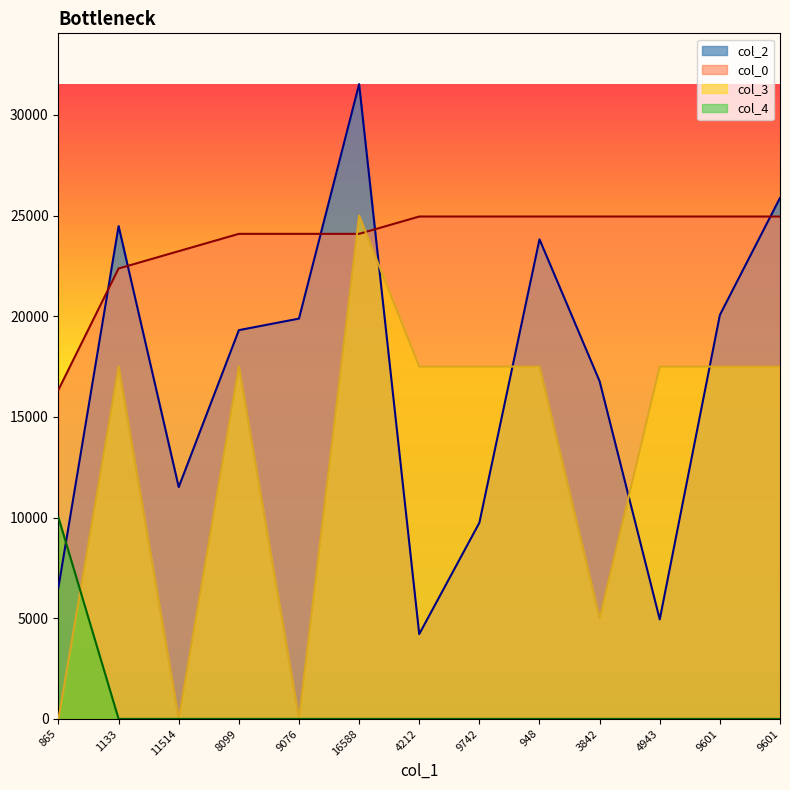

Reading left to right, what are all the values shown in this chart?

col_2: 6544.0	24477.0	11514.0	19309.0	19883.0	31529.0	4212.0	9742.0	23820.0	16770.0	4943.0	20063.0	25878.0
col_0: 16348.2	22371.2	23231.6	24092.0	24092.0	24092.0	24952.5	24952.5	24952.5	24952.5	24952.5	24952.5	24952.5
col_3: 0.0	17500.0	0.0	17500.0	0.0	25000.0	17500.0	17500.0	17500.0	5000.0	17500.0	17500.0	17500.0
col_4: 10000.0	0.0	0.0	0.0	0.0	0.0	0.0	0.0	0.0	0.0	0.0	0.0	0.0